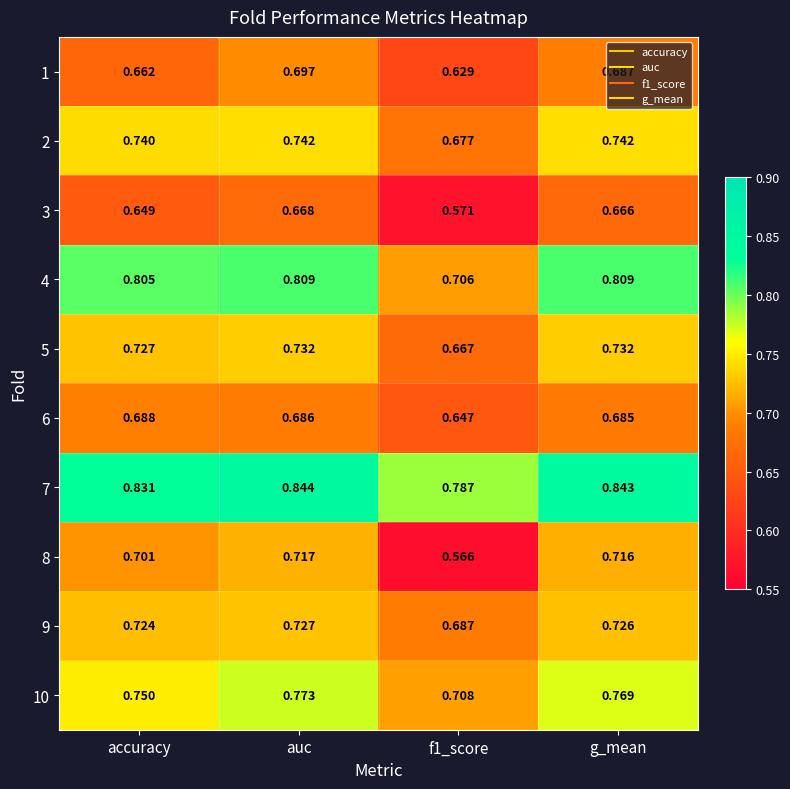

Which category has the highest value in the 7 series?

auc